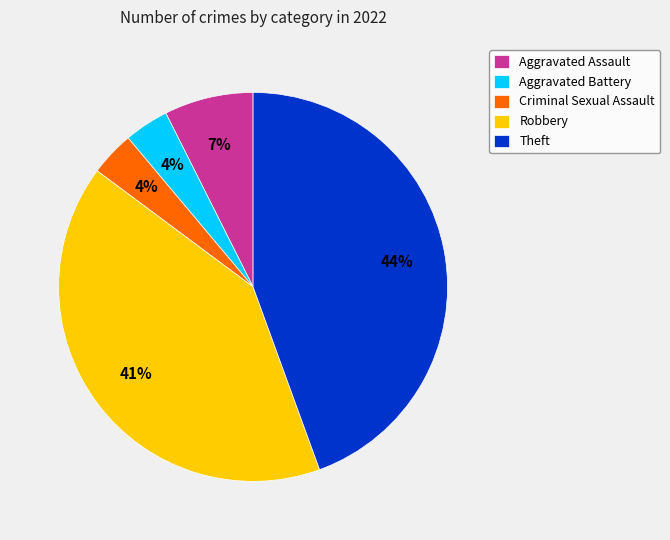

To the nearest percent, what is the average slice percentage?

20%